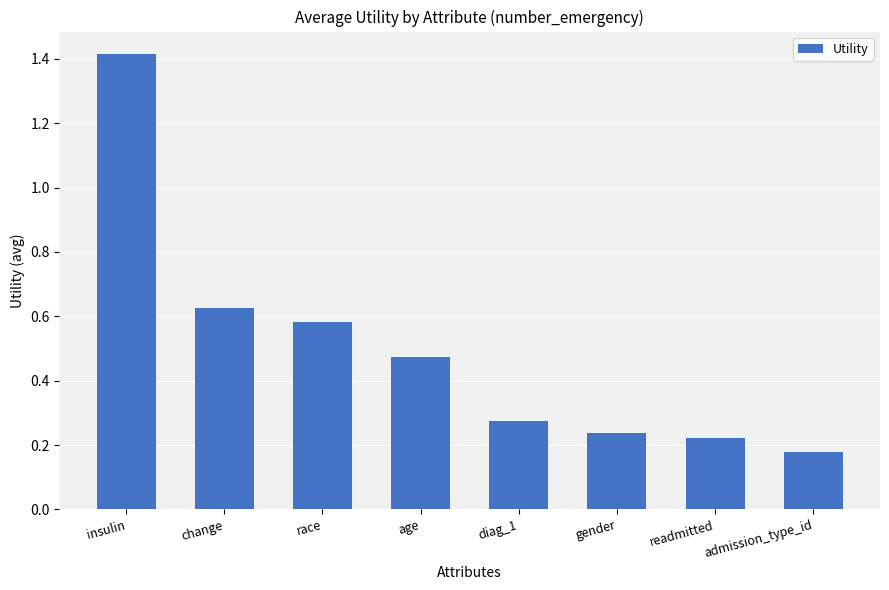

What is the label of the 7th bar from the left?

readmitted